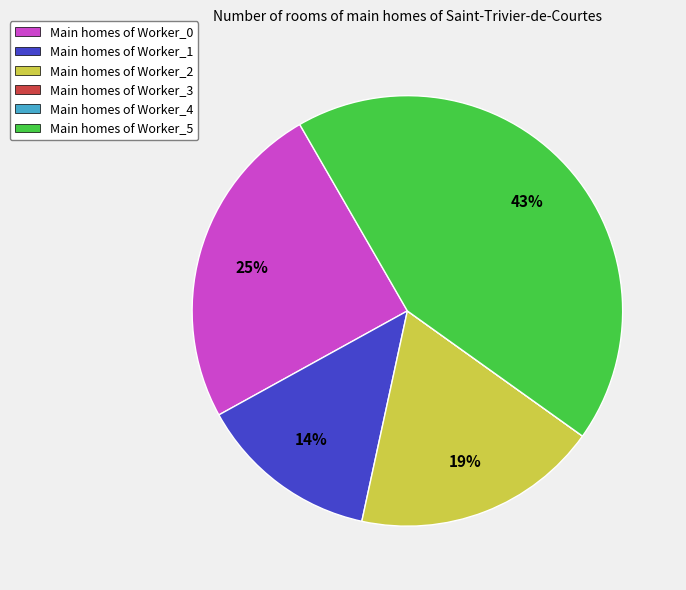

To the nearest percent, what percentage of the pie is Main homes of Worker_0?

25%